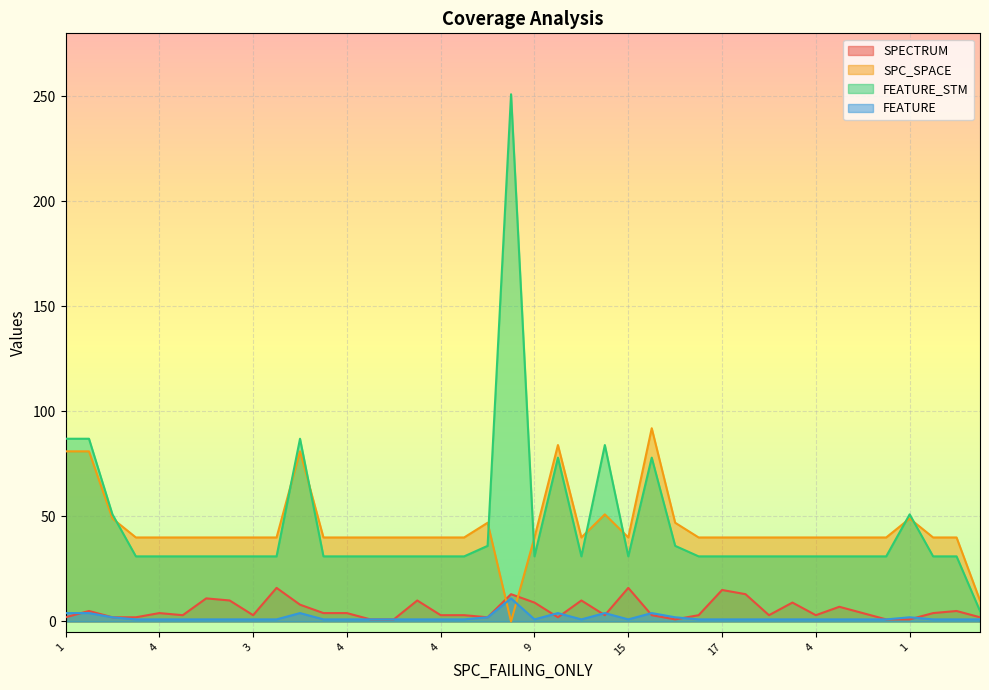

How many intersections are there between SPECTRUM and FEATURE?

8